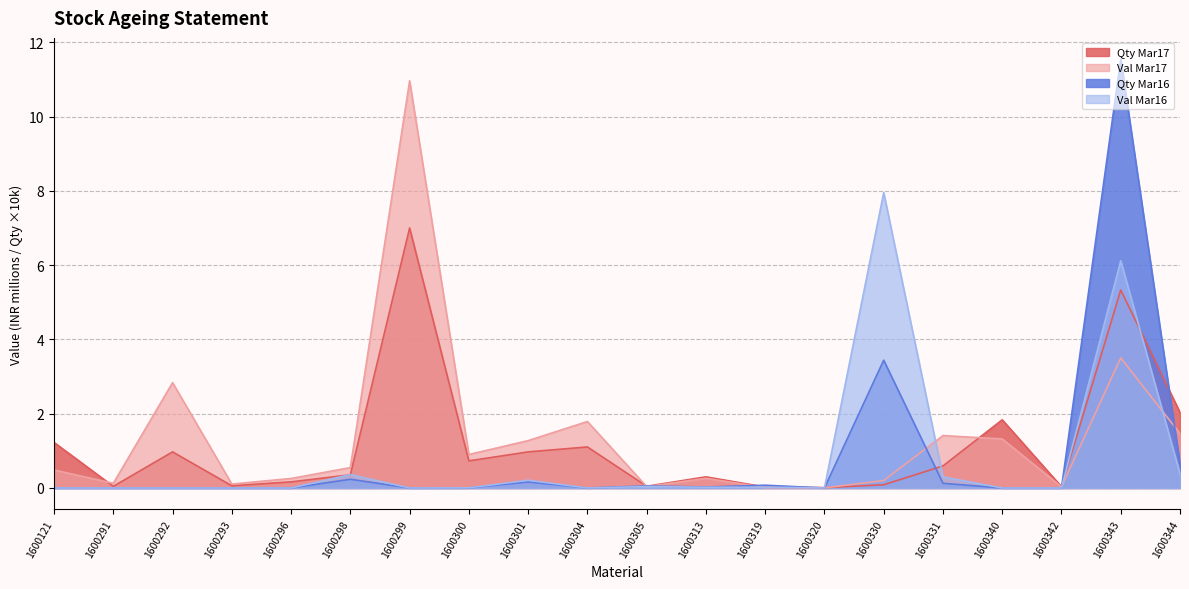

Between which two adjacent categories do Val Mar17 and Qty Mar16 first intersect?

1600304 and 1600305